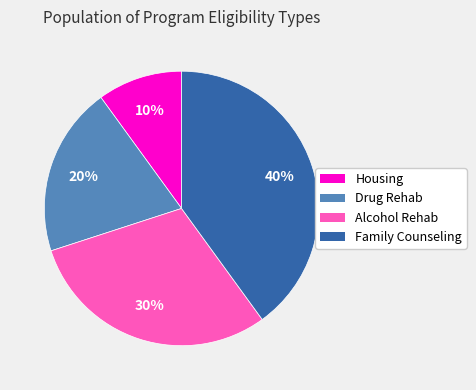

How many segments does this pie chart have?

4